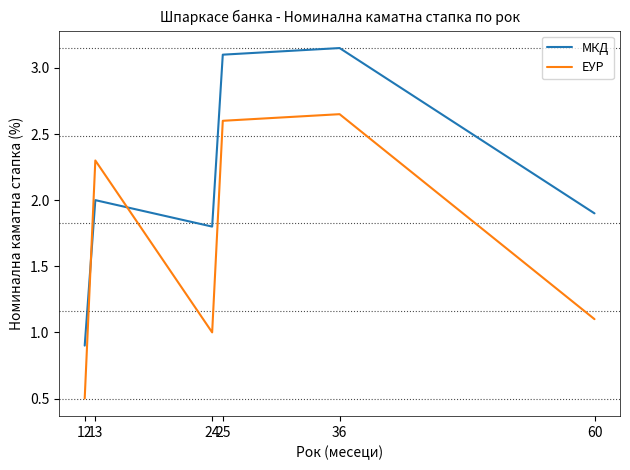

What is the total value across all series at 25?

5.7